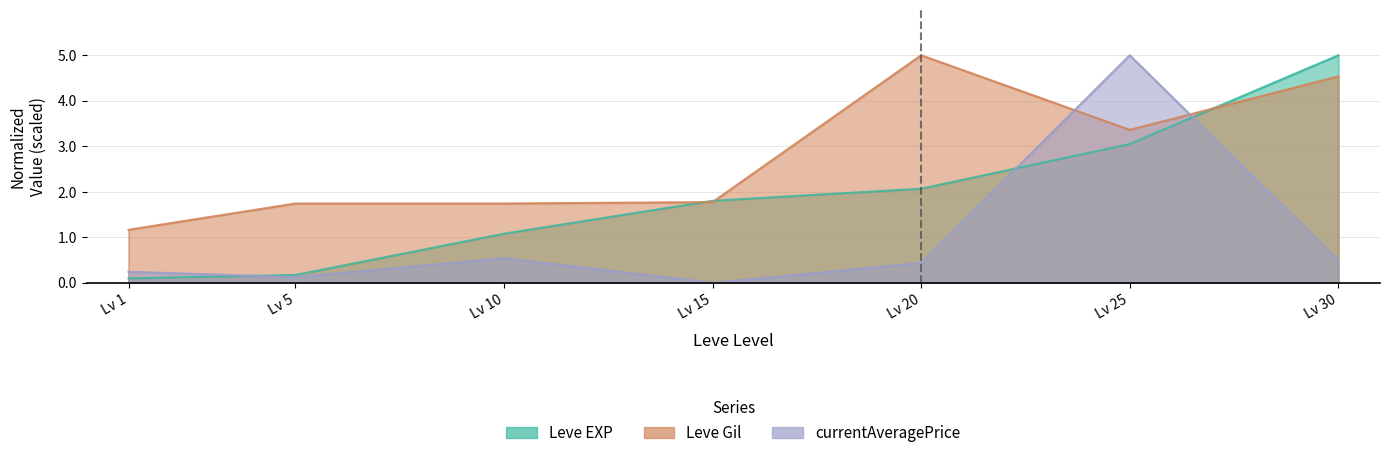

What is the difference between the highest and lowest values at Lv 25?

2.0